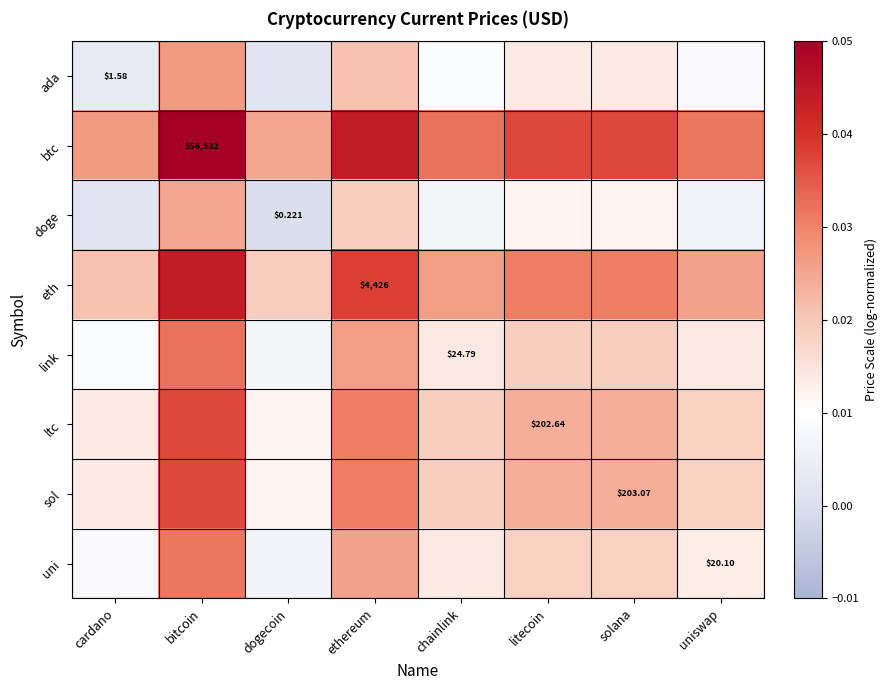

The value of ada at litecoin is 0.0. True or false?

False